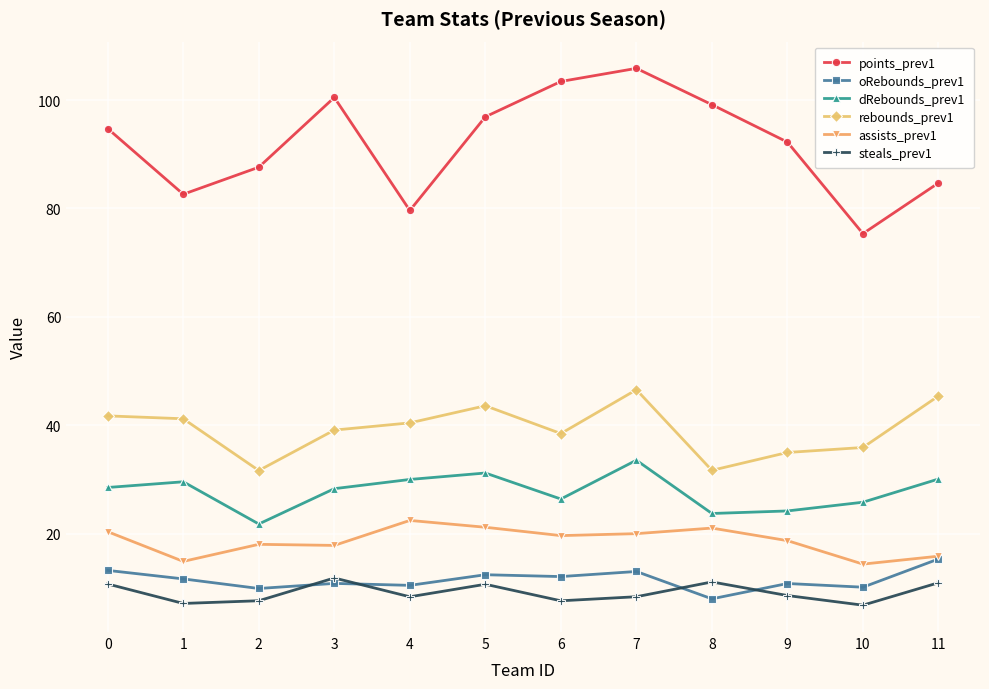

Rank the series at 6 from lowest to highest value.

steals_prev1, oRebounds_prev1, assists_prev1, dRebounds_prev1, rebounds_prev1, points_prev1